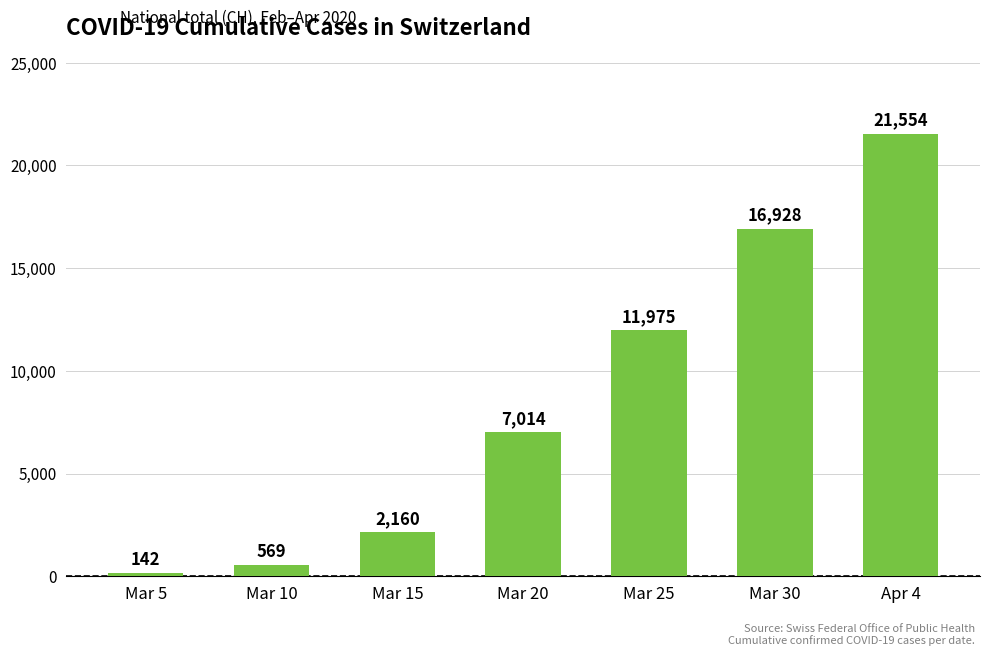

What is the change in value from Mar 5 to Apr 4?

+21412